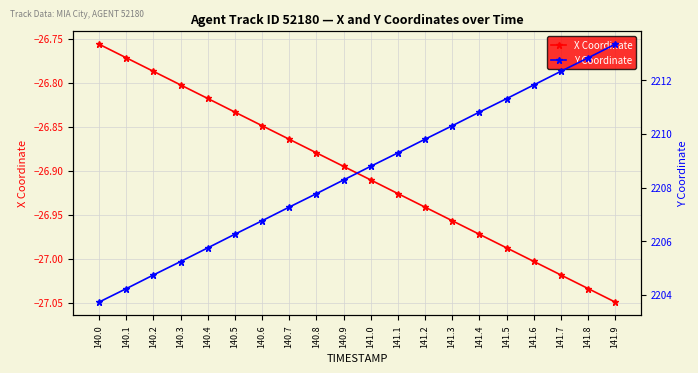

The Y Coordinate series shows 2207.8 at 140.8. True or false?

True